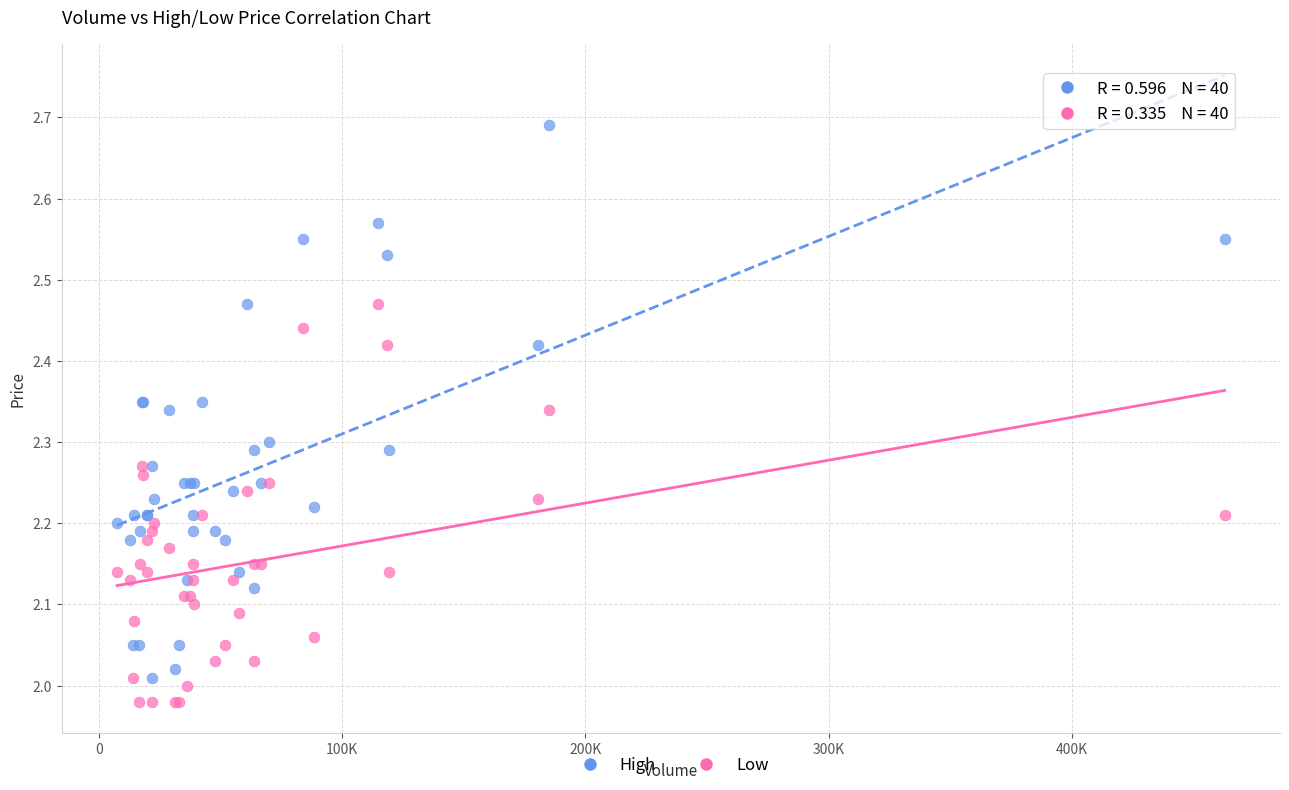

Which series has the widest spread of Y values?

High